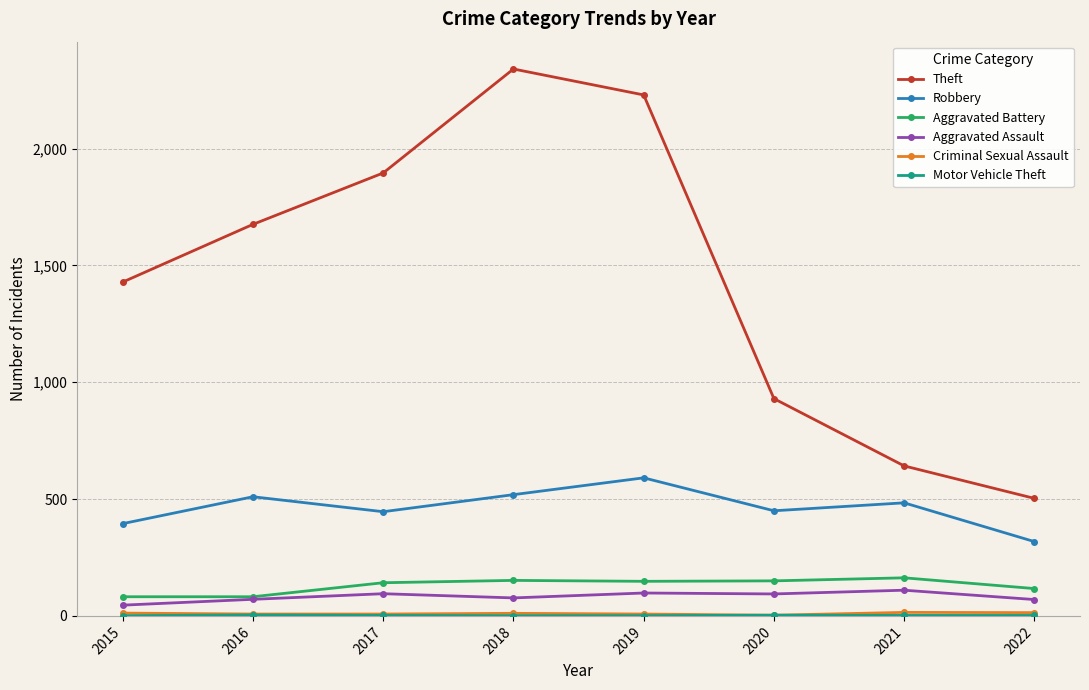

Which series has the largest total across all categories?

Theft